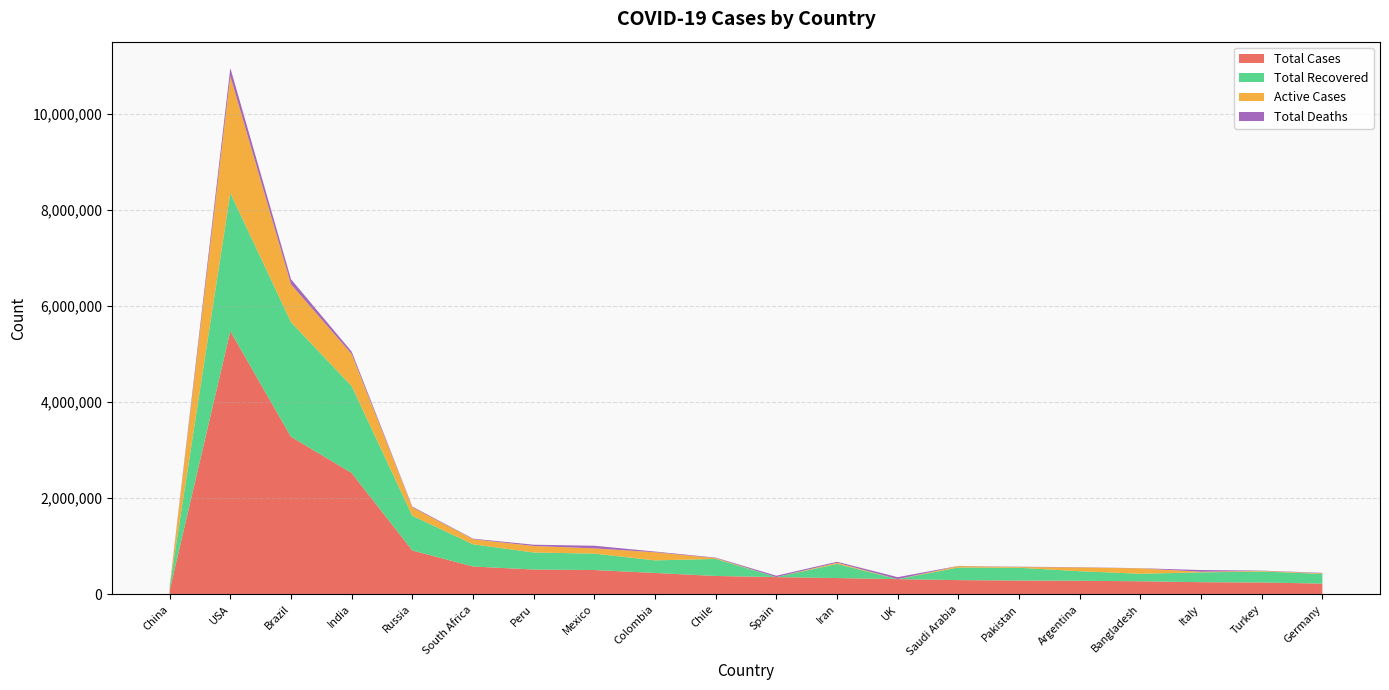

Reading left to right, transcribe all the data shown in this chart.

Total Cases: 84786	5476266	3278895	2525222	912823	579140	516296	505751	445111	382111	358843	338825	316367	295902	287300	282437	271881	252809	246861	223774
Total Recovered: 79462	2875147	2384302	1807556	722964	461734	354232	341507	261296	355037	0	293811	0	262959	265215	199005	156623	203326	228980	202550
Active Cases: 690	2429584	788022	668532	174361	105850	136208	108951	169323	16734	0	25683	0	29605	15932	77905	111667	14095	11947	11935
Total Deaths: 4634	171535	106571	49134	15498	11556	25856	55293	14492	10340	28617	19331	41358	3338	6153	5527	3591	35388	5934	9289